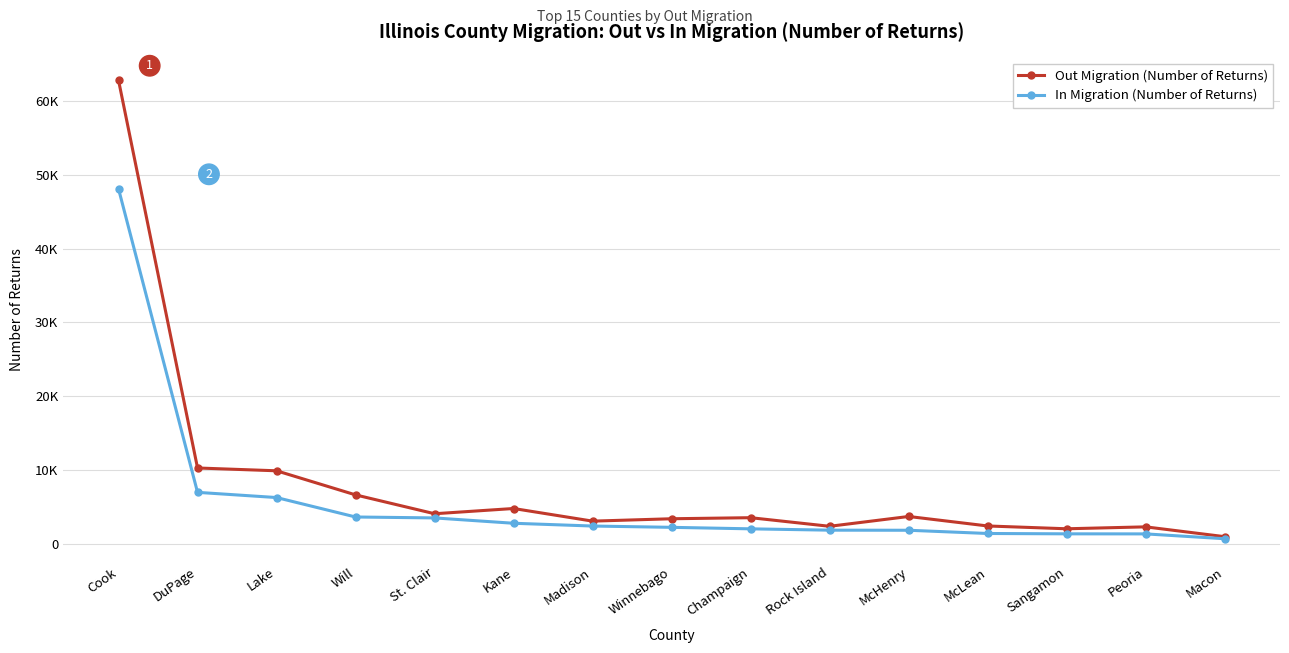

At which label is Out Migration (Number of Returns) closest to 31880?

DuPage